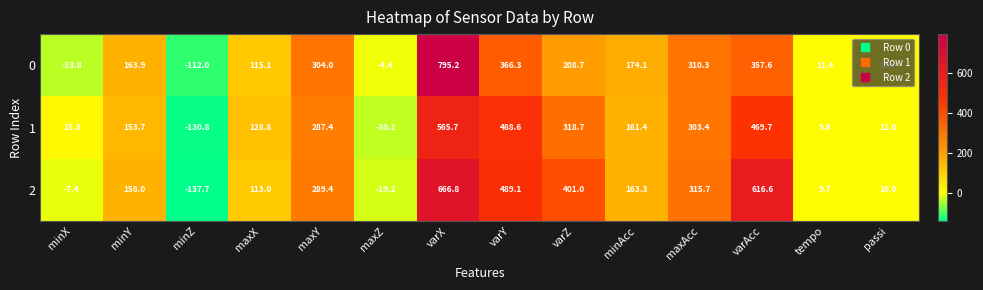

True or false: 1 has a value of -130.8 at minZ.

True